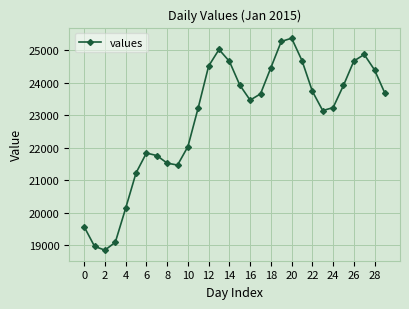

How many points are higher than both their immediate neighbors (excluding endpoints)?

4